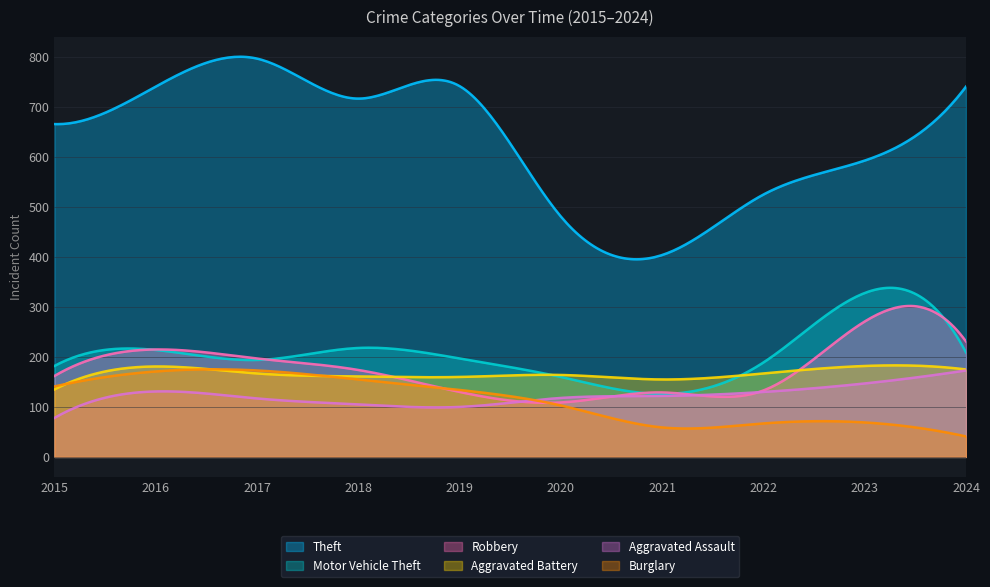

True or false: Burglary has more than 1 interior local peaks.

True